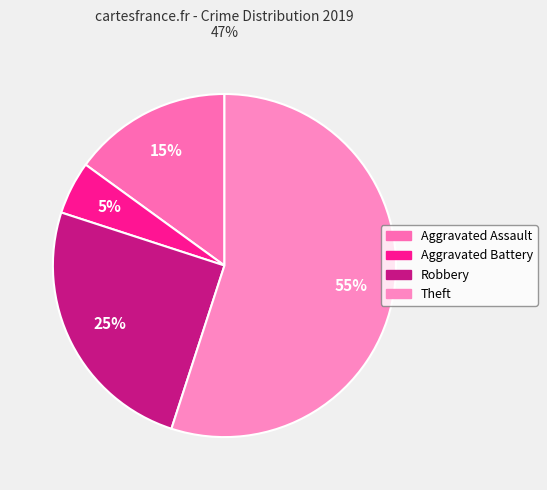

What percentage is the Theft slice, to the nearest percent?

55%